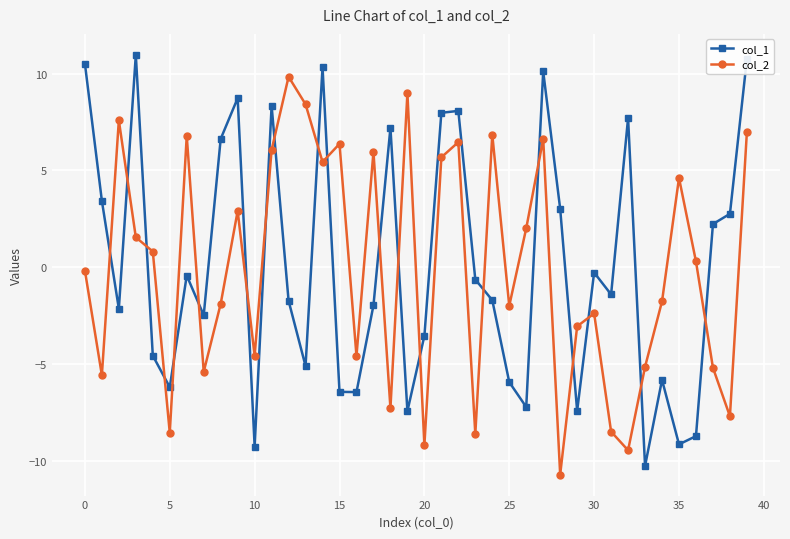

True or false: col_1 and col_2 intersect in this chart.

True